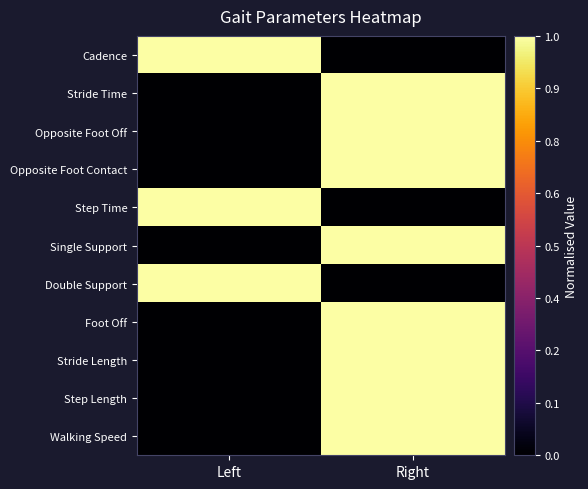

Reading left to right, what are all the values shown in this chart?

Cadence: Left=1	Right=0
Stride Time: Left=0	Right=1
Opposite Foot Off: Left=0	Right=1
Opposite Foot Contact: Left=0	Right=1
Step Time: Left=1	Right=0
Single Support: Left=0	Right=1
Double Support: Left=1	Right=0
Foot Off: Left=0	Right=1
Stride Length: Left=0	Right=1
Step Length: Left=0	Right=1
Walking Speed: Left=0	Right=1